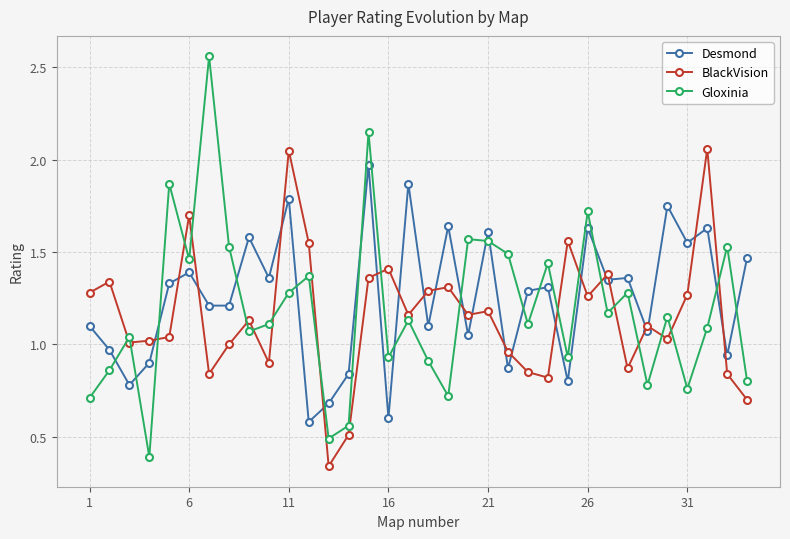

True or false: Desmond has more than 1 points higher than both neighbors.

True